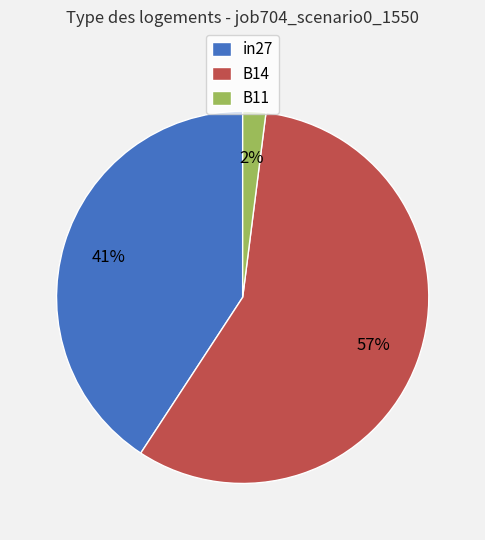

Is the sum of B11 and in27 greater than half?

No